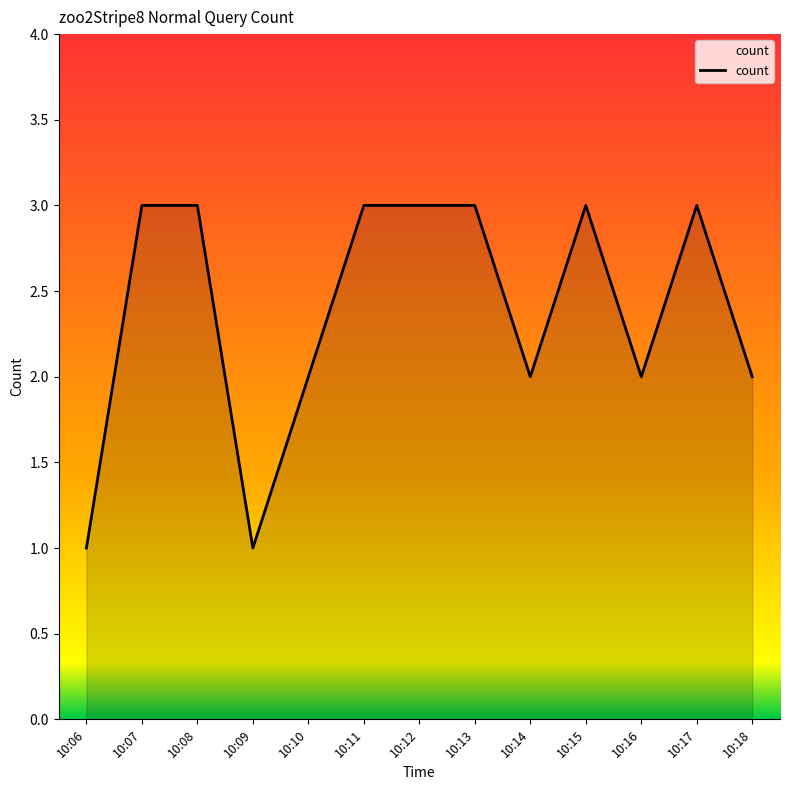

What is the average value?

2